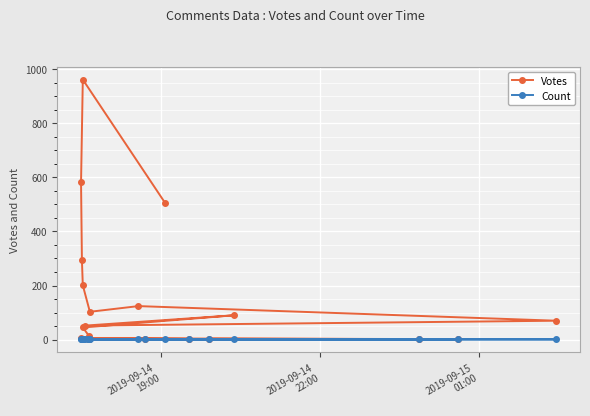

Rank the series by their average value, from highest to lowest.

Votes, Count